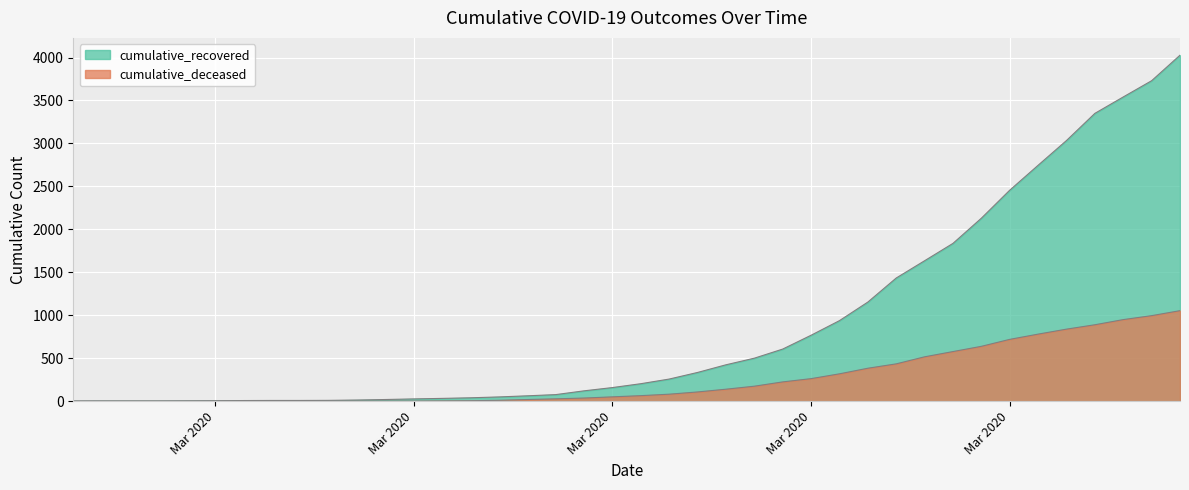

What is the highest value of the cumulative_recovered series?

4027